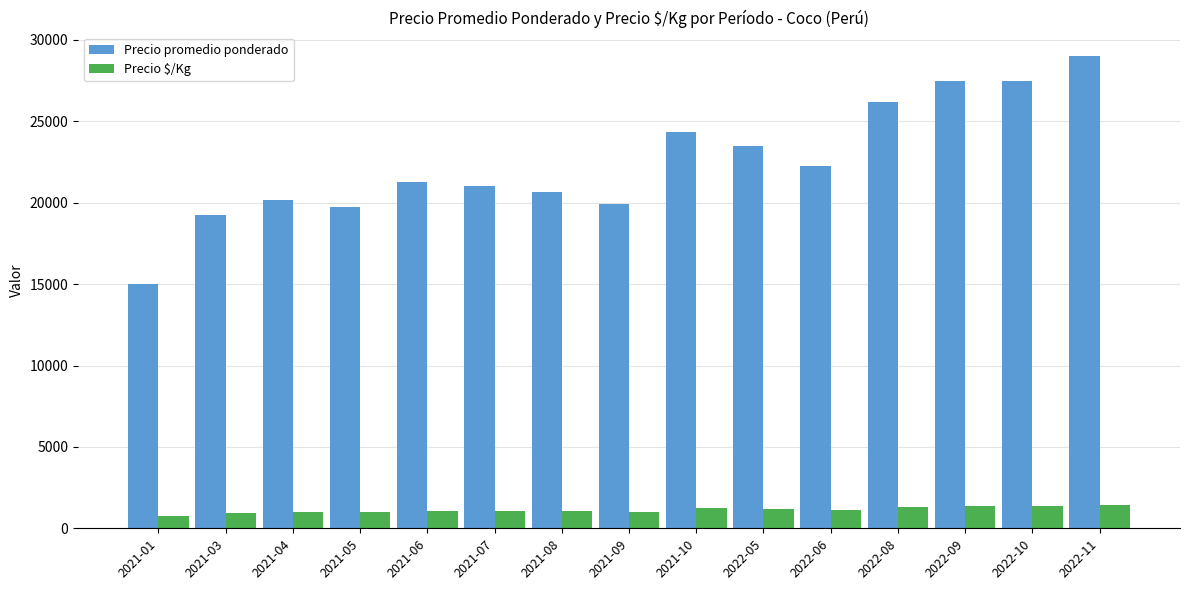

What are all the series names shown in the legend?

Precio promedio ponderado, Precio $/Kg